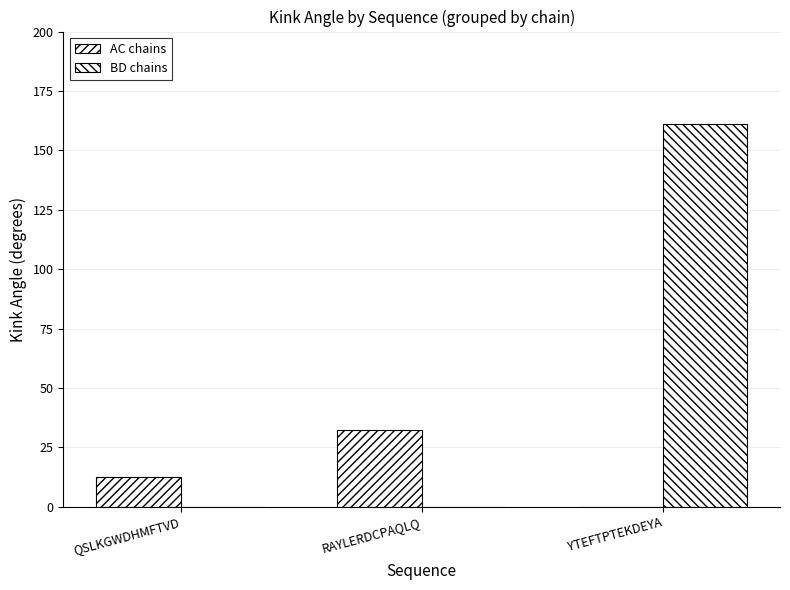

Does the chart contain stacked bars?

No